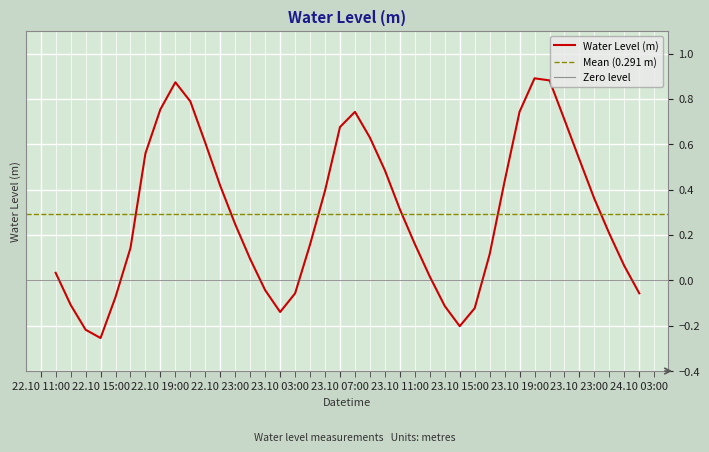

Which category has the lowest value in the Water Level (m) series?

22.10 15:00